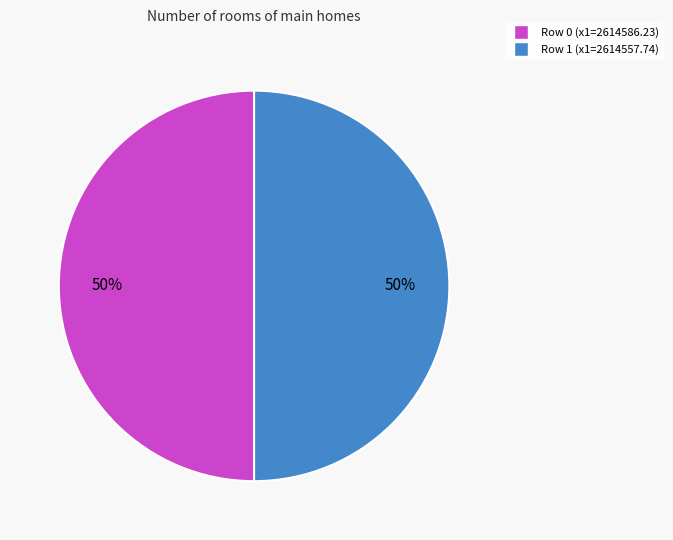

To the nearest percent, what is the average slice percentage?

50%